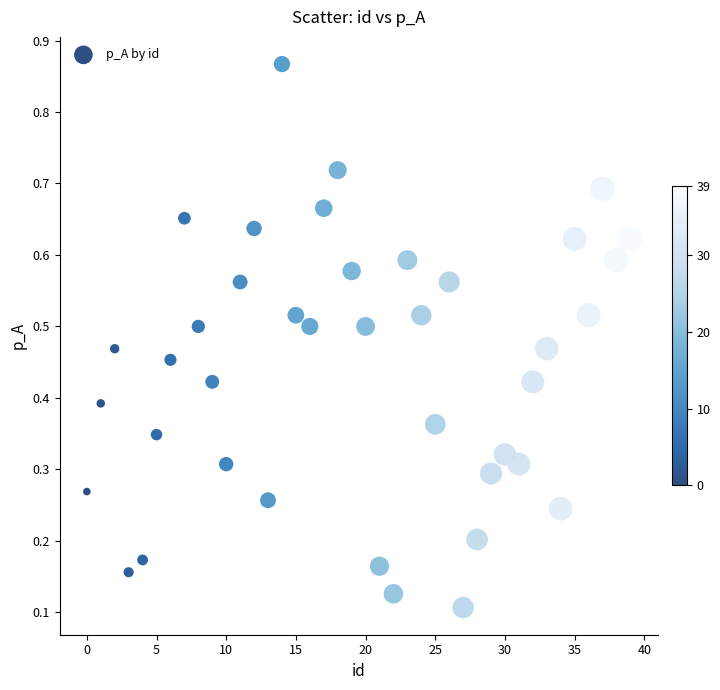

What is the range of Y values (max minus min)?

0.8